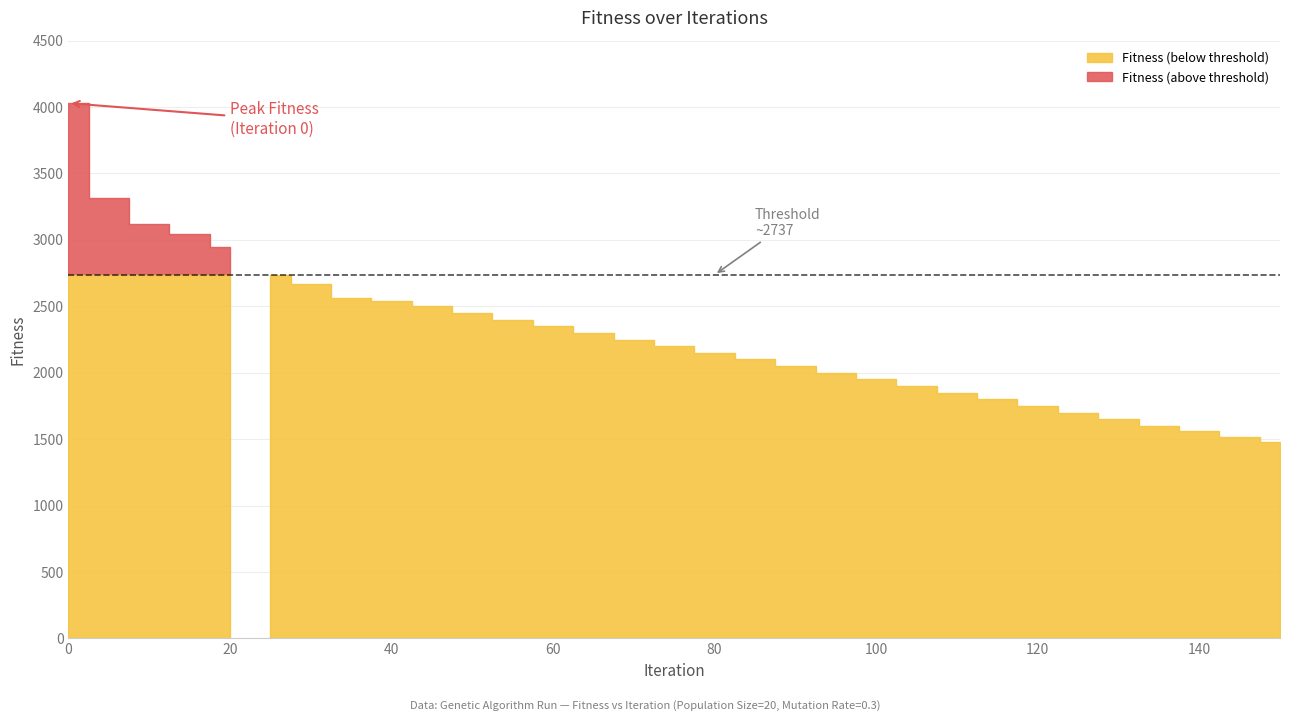

Between 65 and 85, which is larger?

65